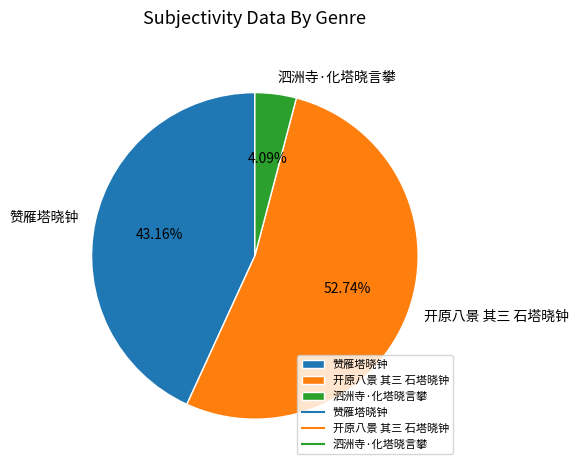

Combined, do 泗洲寺·化塔晓言攀 and 赞雁塔晓钟 account for over 50%?

No